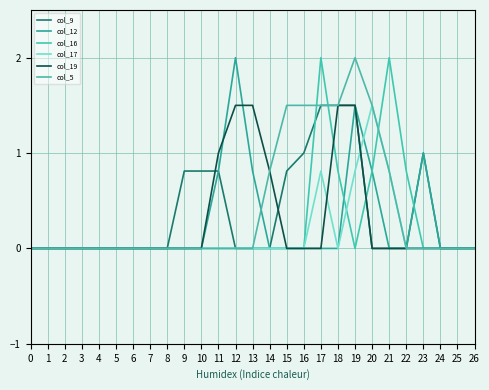

What are all the series names shown in the legend?

col_9, col_12, col_16, col_17, col_19, col_5